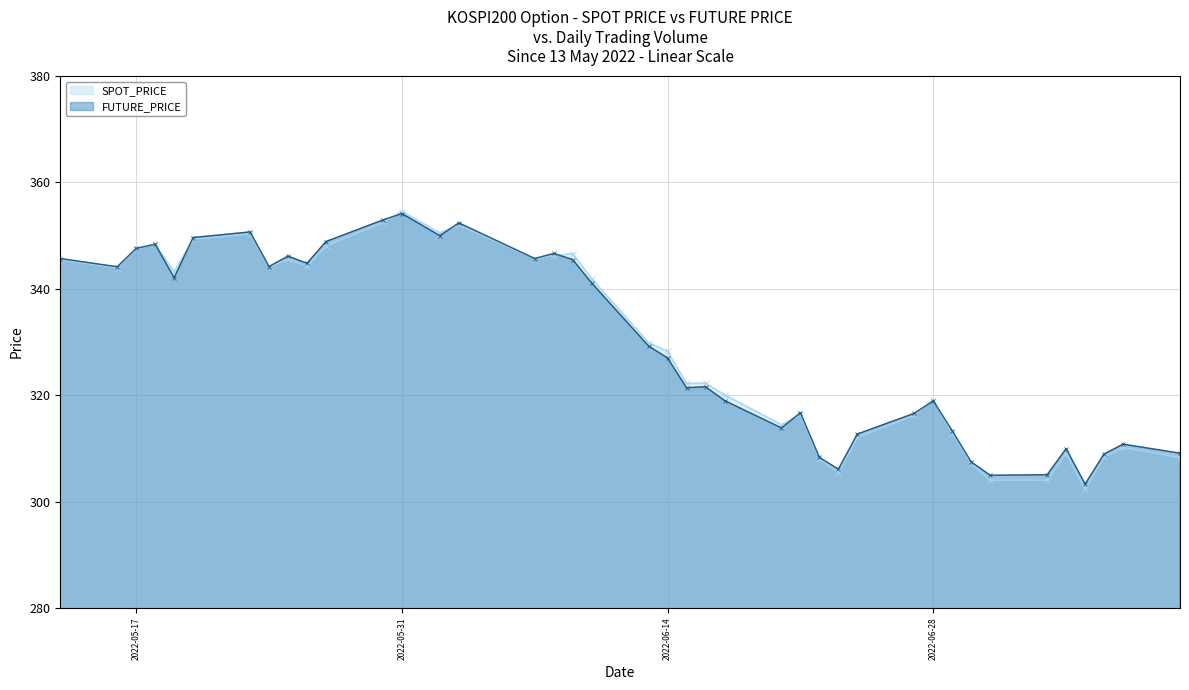

Does the chart display data point markers on the line(s)?

Yes